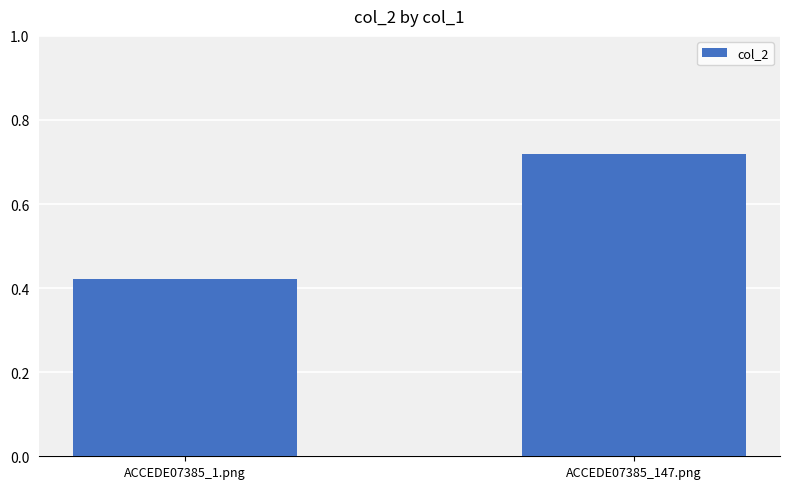

What is the label of the 1st bar from the right?

ACCEDE07385_147.png